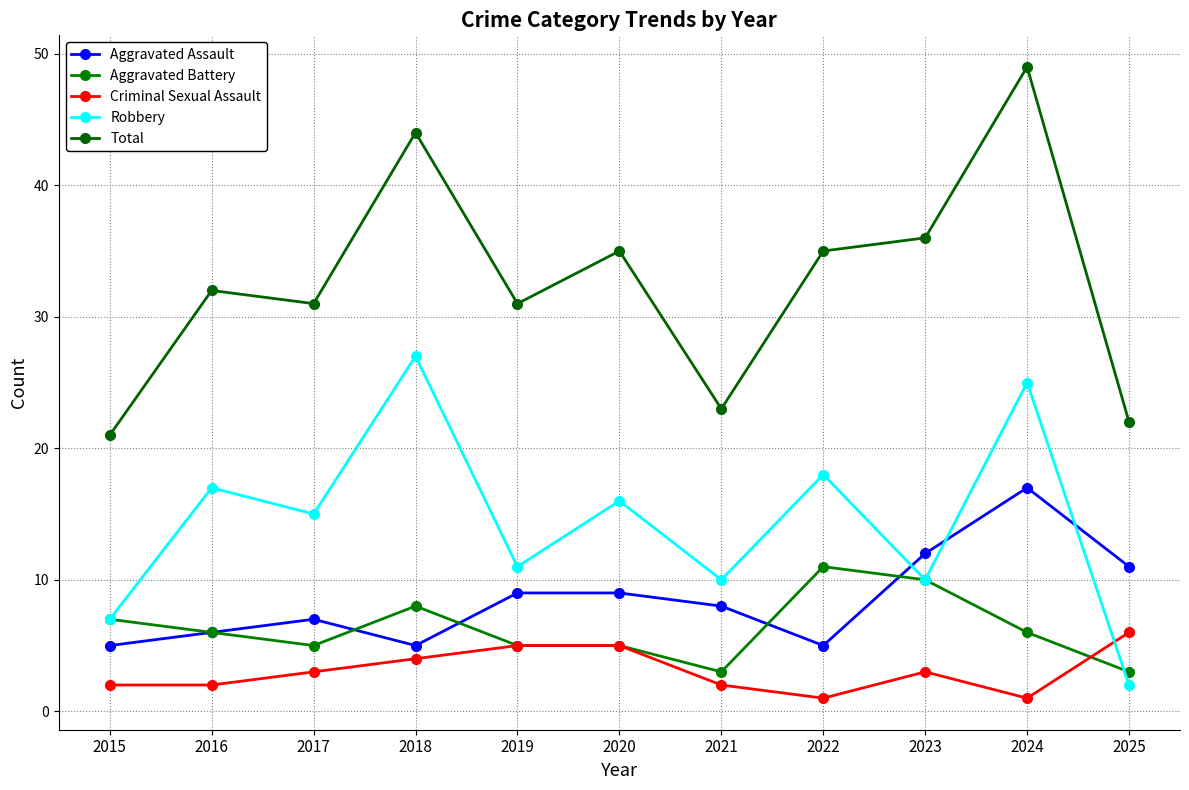

At 2025, list the series in order from largest to smallest.

Total, Aggravated Assault, Criminal Sexual Assault, Aggravated Battery, Robbery